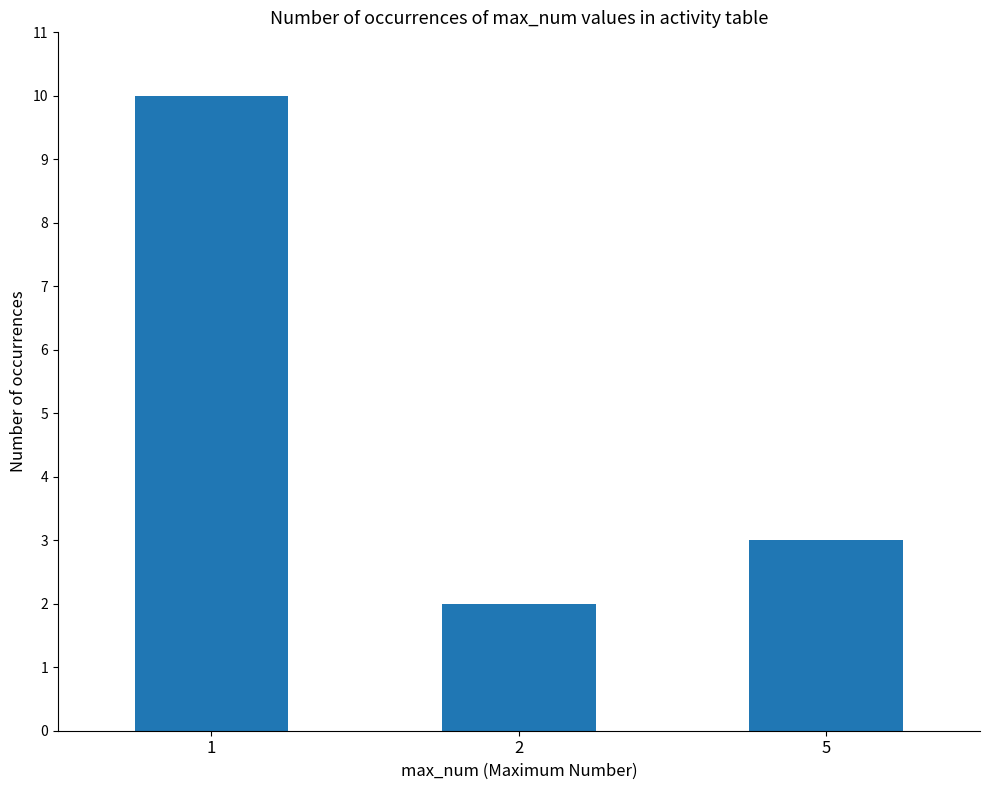

Reading left to right, list all the values displayed in this chart.

10	2	3